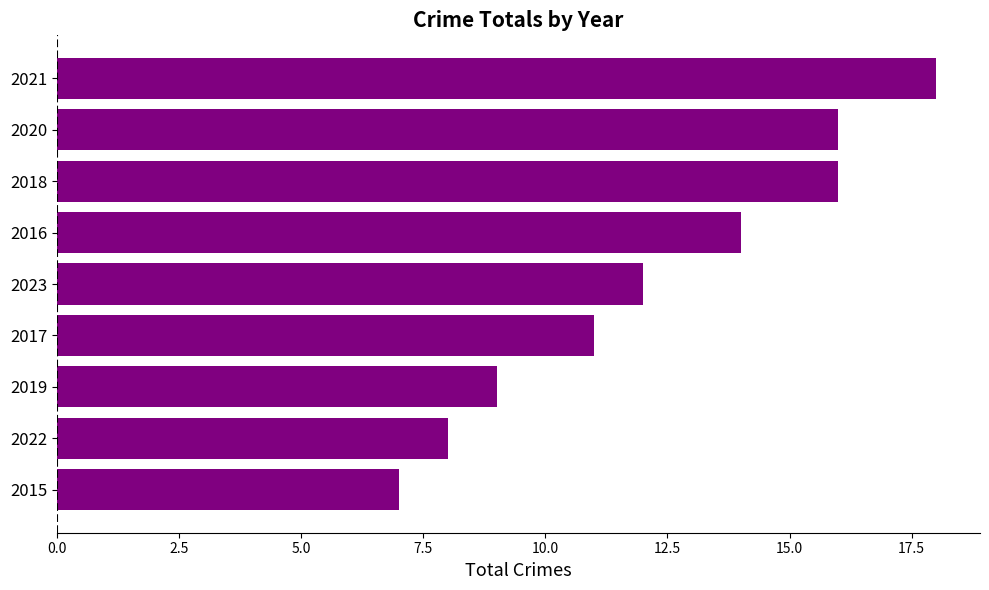

Reading top to bottom, transcribe all the data shown in this chart.

2021=18	2020=16	2018=16	2016=14	2023=12	2017=11	2019=9	2022=8	2015=7